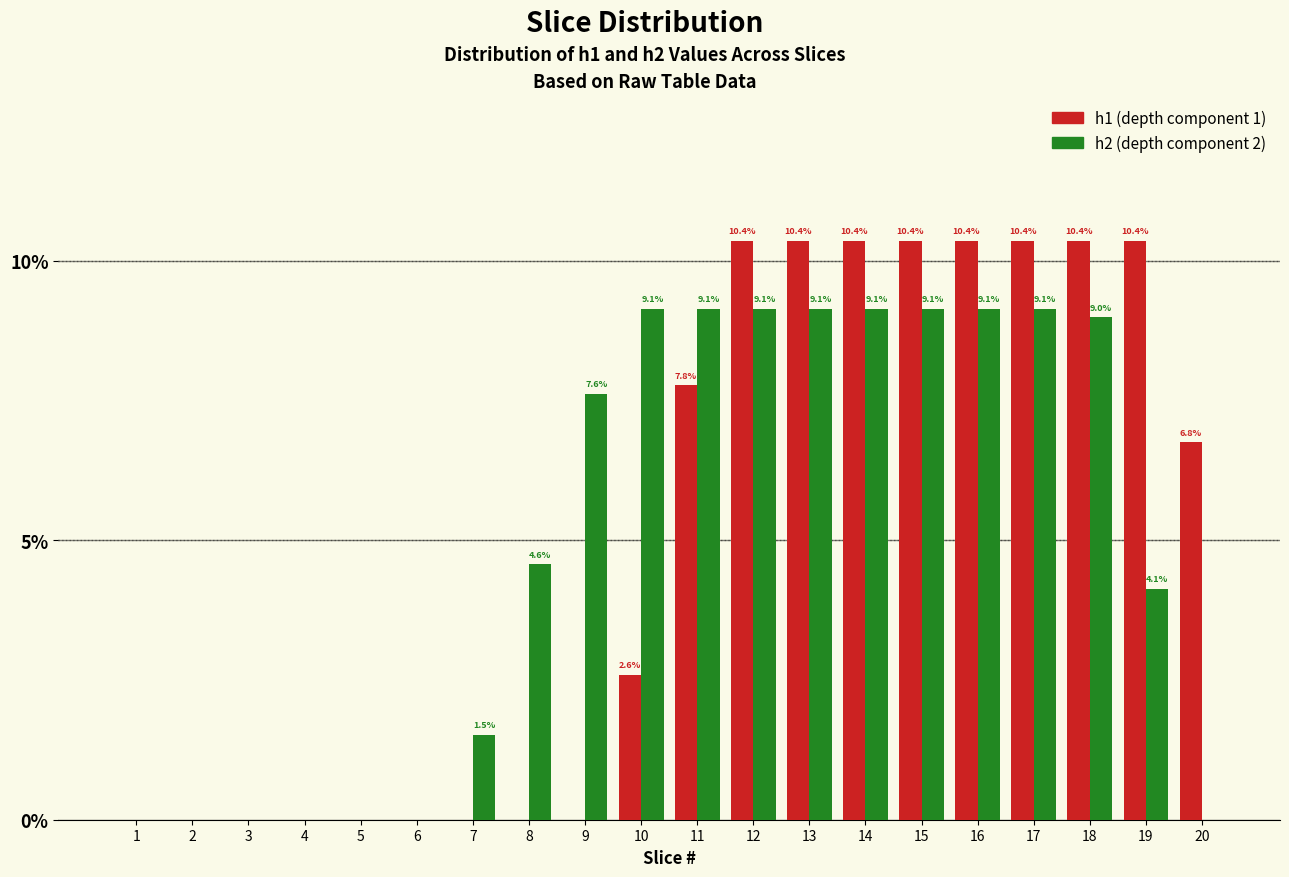

Reading left to right, extract all data points from this chart.

h1: 1=0.0	2=0.0	3=0.0	4=0.0	5=0.0	6=0.0	7=0.0	8=0.0	9=0.0	10=2.6	11=7.8	12=10.4	13=10.4	14=10.4	15=10.4	16=10.4	17=10.4	18=10.4	19=10.4	20=6.8
h2: 1=0.0	2=0.0	3=0.0	4=0.0	5=0.0	6=0.0	7=1.5	8=4.6	9=7.6	10=9.1	11=9.1	12=9.1	13=9.1	14=9.1	15=9.1	16=9.1	17=9.1	18=9.0	19=4.1	20=0.0